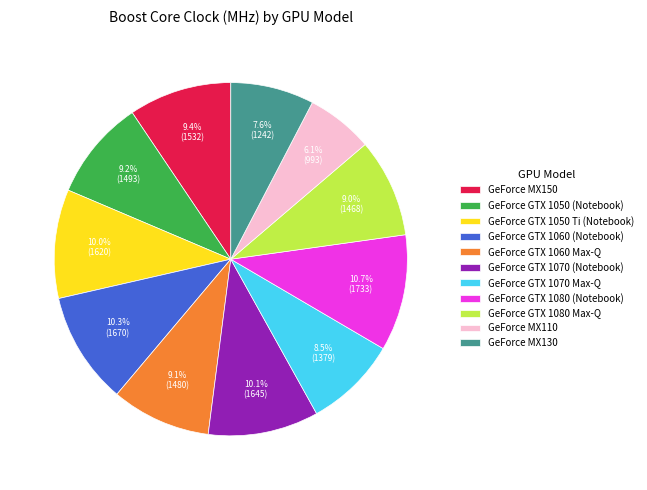

Is GeForce GTX 1070 Max-Q the majority of the pie?

No